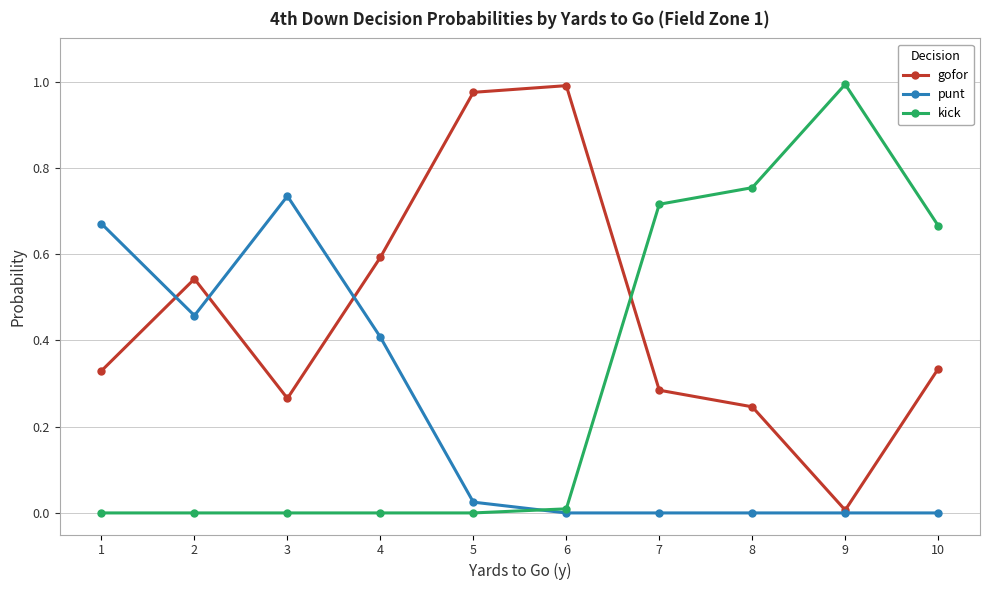

Where do gofor and kick first cross each other?

6 and 7